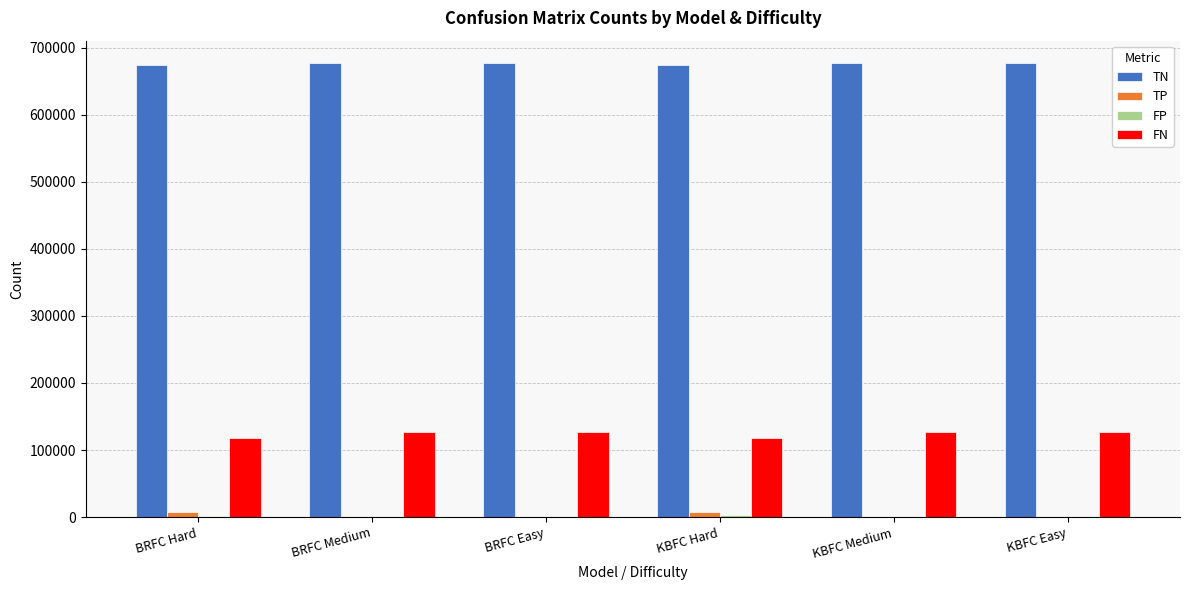

What is the maximum value shown in the chart?

676444